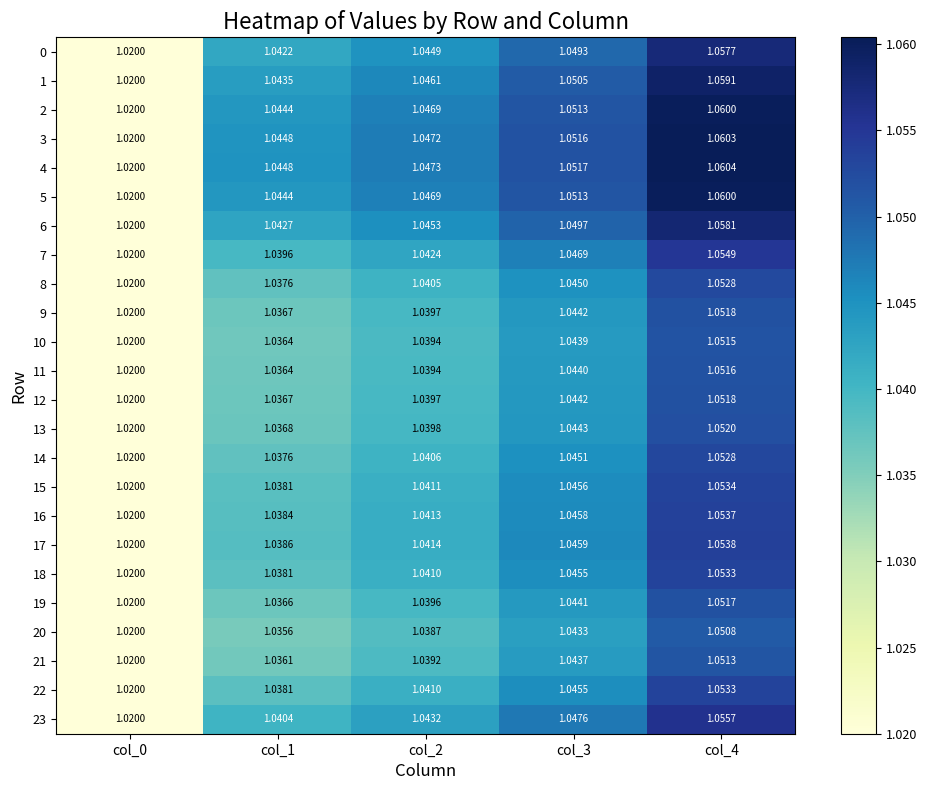

At how many categories does at least one series exceed 1?

5